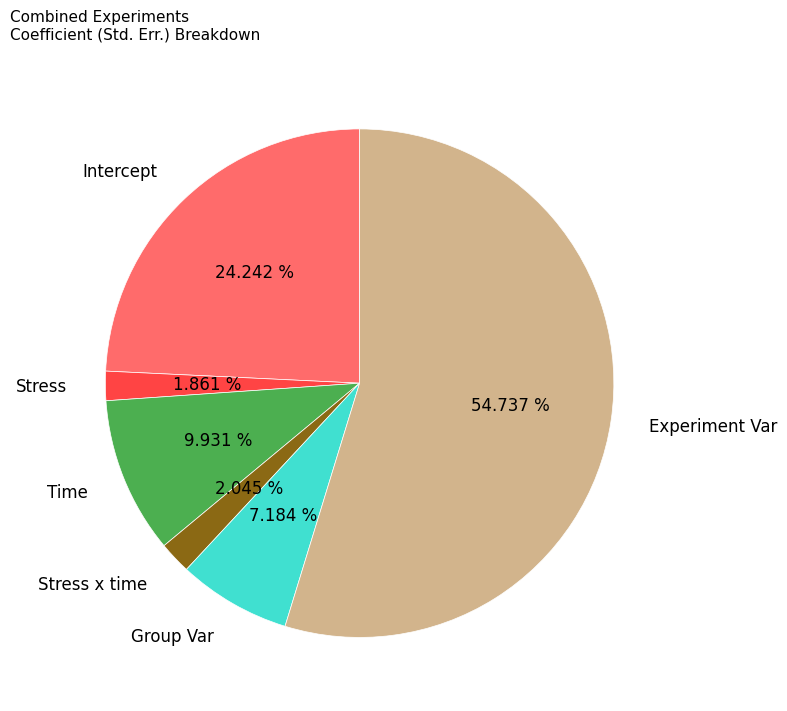

What portion of the pie excludes Experiment Var?

45.3%